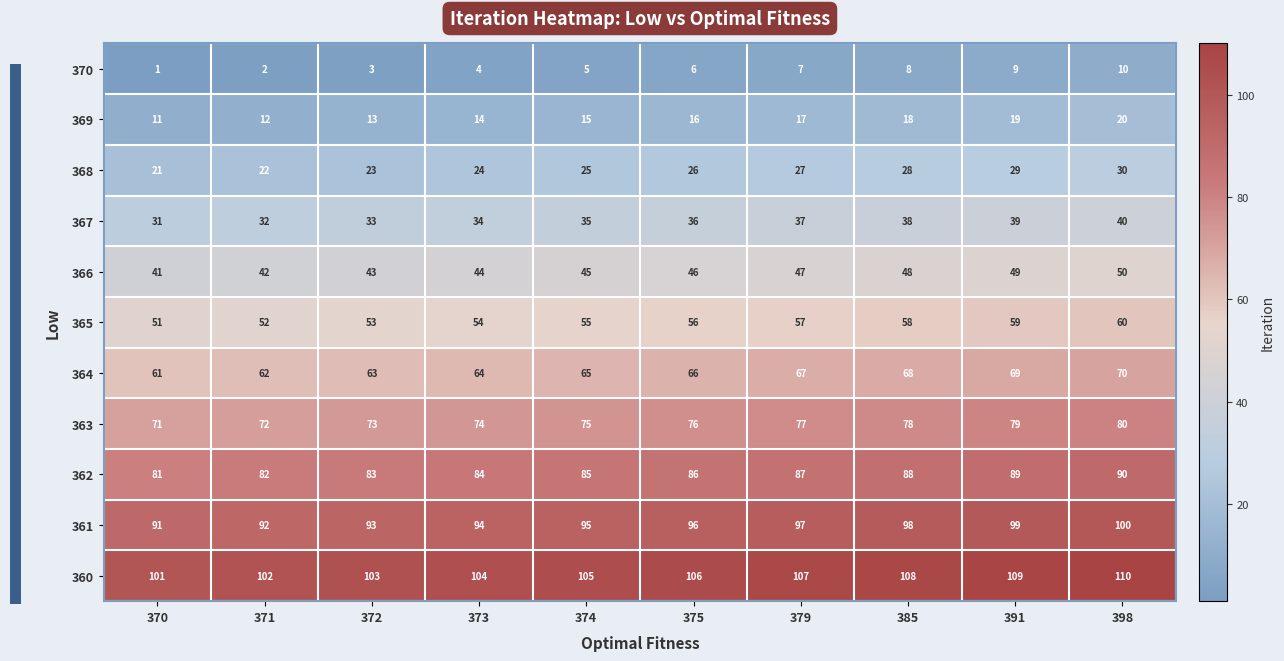

What is the sum of the 360 values at 391 and 374?

214